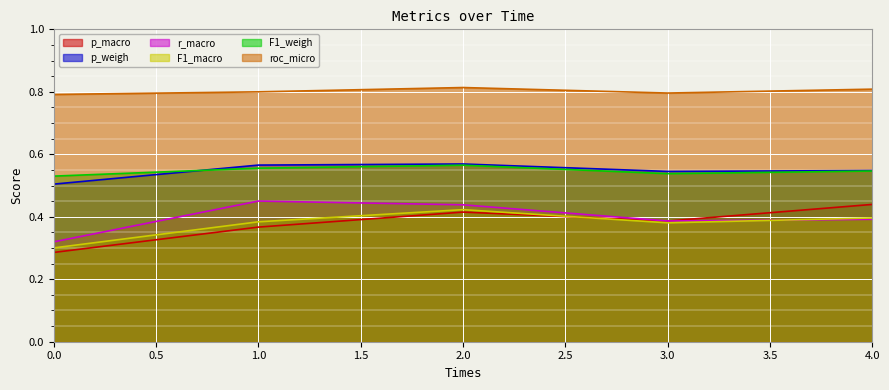

What is the value of the p_weigh point at the 4th from the left?

0.5